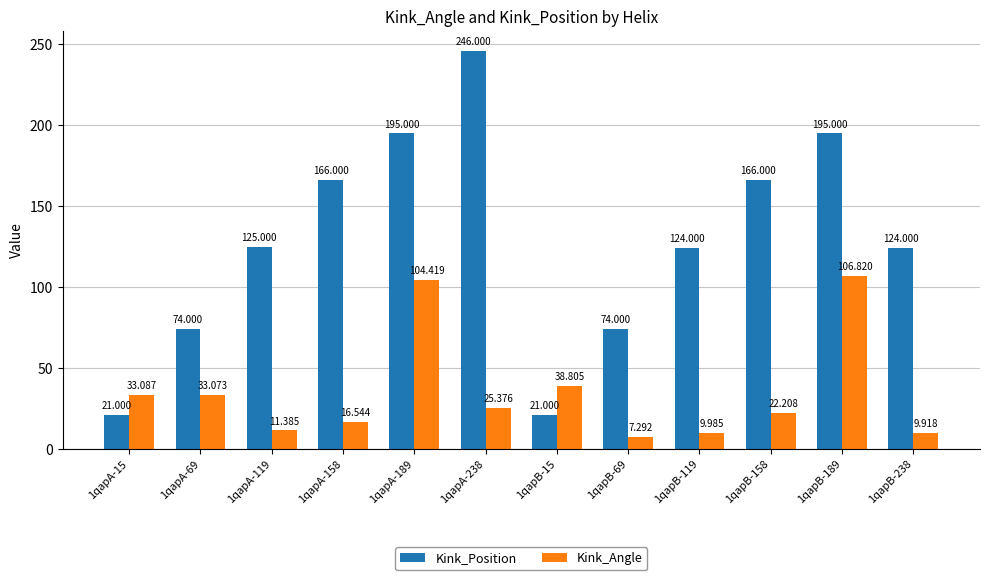

How many series are shown in this chart?

2